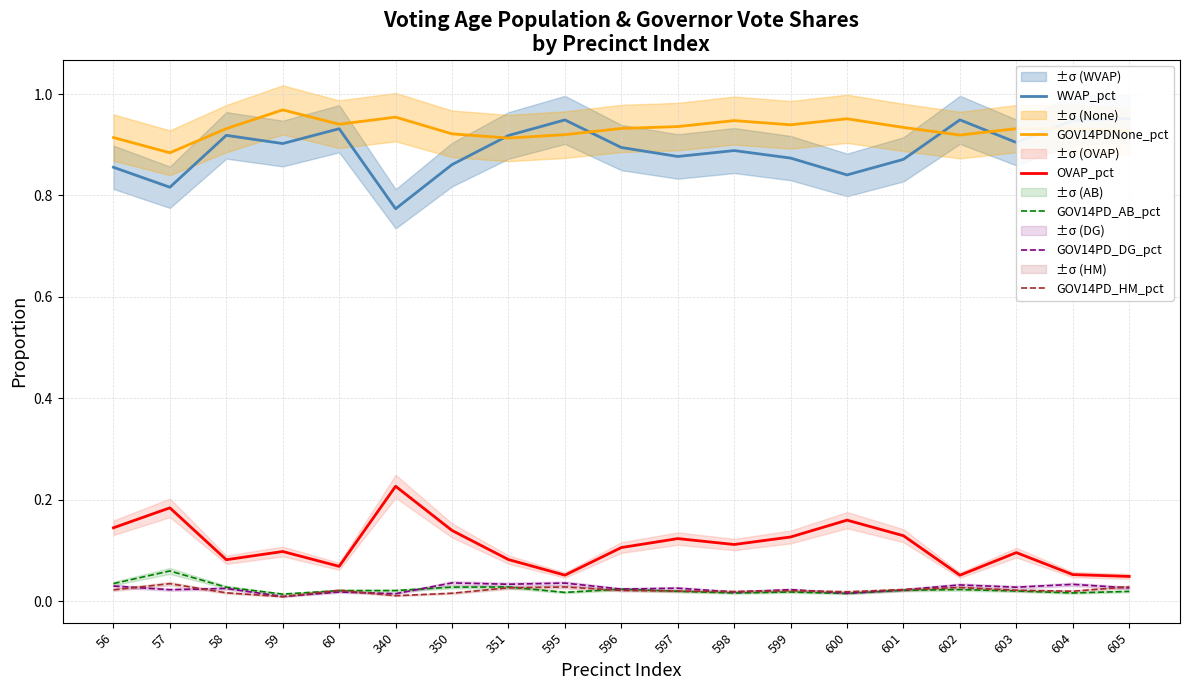

Reading right to left, what are all the values shown in this chart?

WVAP_pct: 1.0	0.9	0.9	0.9	0.9	0.8	0.9	0.9	0.9	0.9	0.9	0.9	0.9	0.8	0.9	0.9	0.9	0.8	0.9
GOV14PDNone_pct: 0.9	0.9	0.9	0.9	0.9	1.0	0.9	0.9	0.9	0.9	0.9	0.9	0.9	1.0	0.9	1.0	0.9	0.9	0.9
OVAP_pct: 0.0	0.1	0.1	0.1	0.1	0.2	0.1	0.1	0.1	0.1	0.1	0.1	0.1	0.2	0.1	0.1	0.1	0.2	0.1
GOV14PD_AB_pct: 0.0	0.0	0.0	0.0	0.0	0.0	0.0	0.0	0.0	0.0	0.0	0.0	0.0	0.0	0.0	0.0	0.0	0.1	0.0
GOV14PD_DG_pct: 0.0	0.0	0.0	0.0	0.0	0.0	0.0	0.0	0.0	0.0	0.0	0.0	0.0	0.0	0.0	0.0	0.0	0.0	0.0
GOV14PD_HM_pct: 0.0	0.0	0.0	0.0	0.0	0.0	0.0	0.0	0.0	0.0	0.0	0.0	0.0	0.0	0.0	0.0	0.0	0.0	0.0